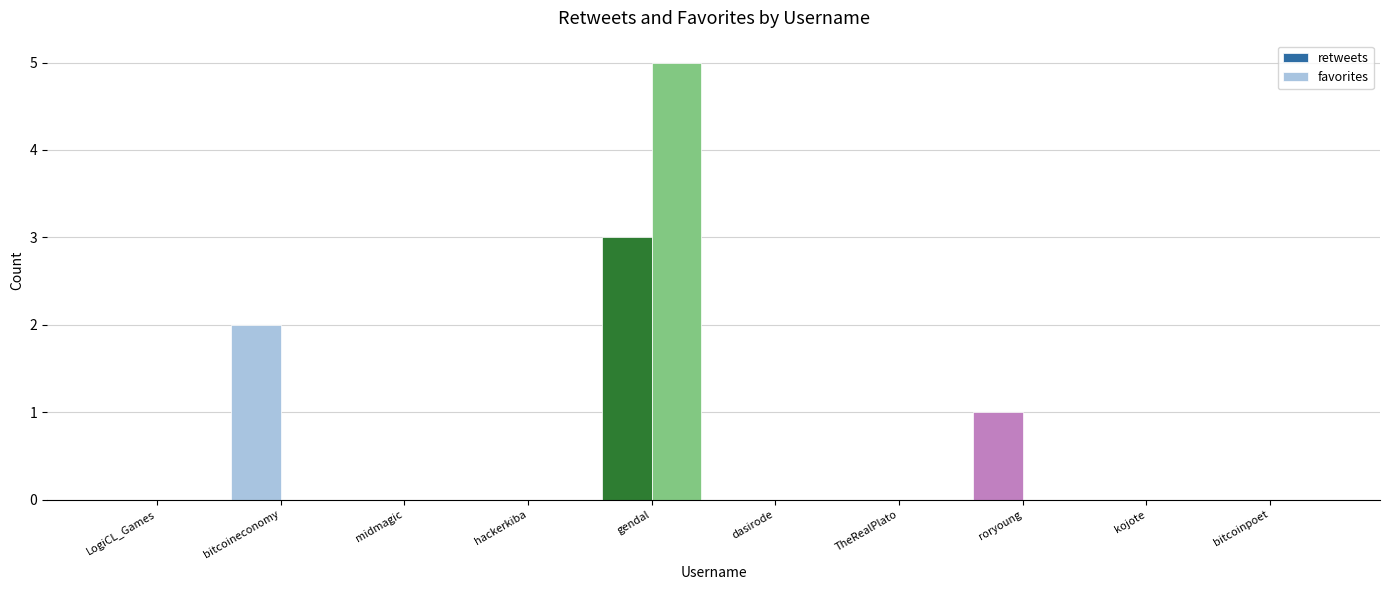

List the series in order of their peak value, highest first.

favorites, retweets